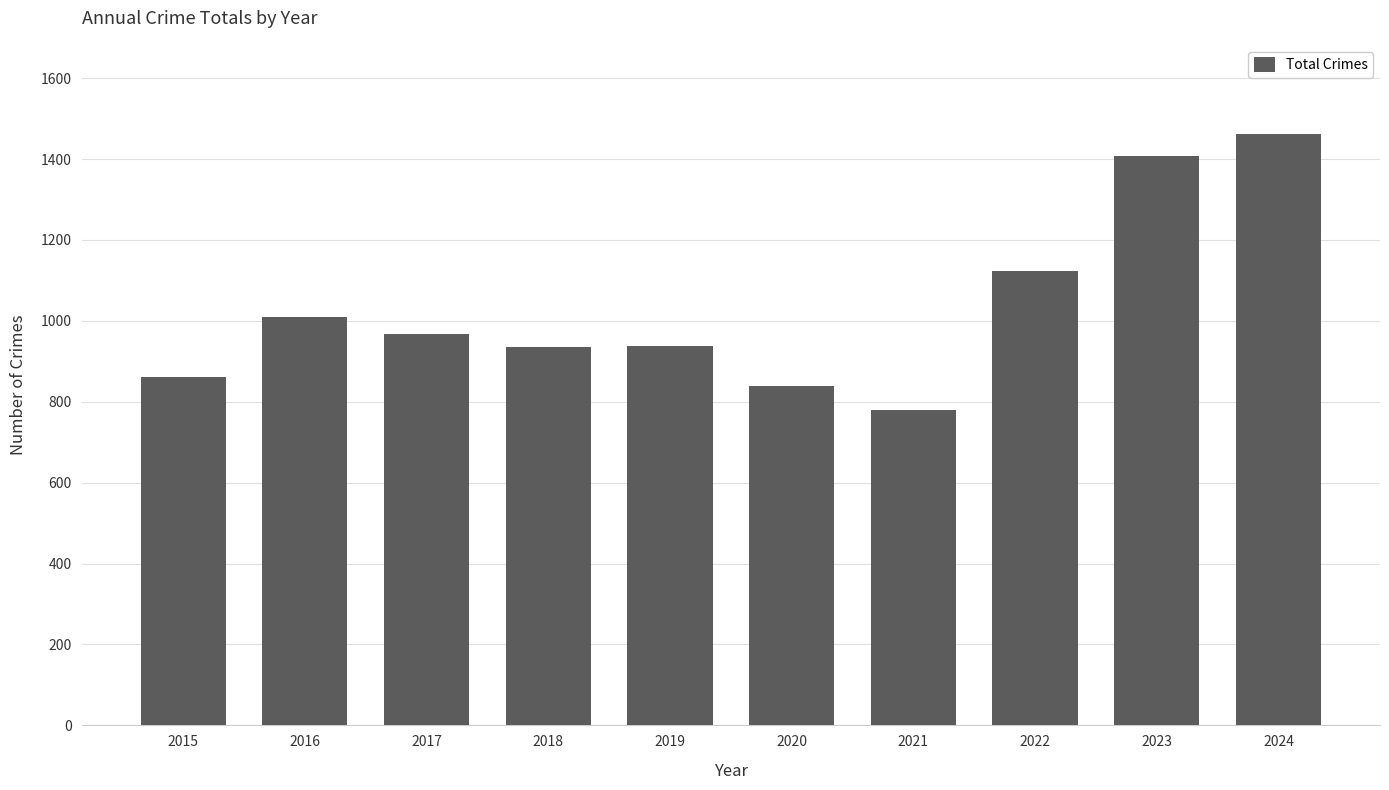

What is the ratio of the value at 2021 to the value at 2019?

0.8